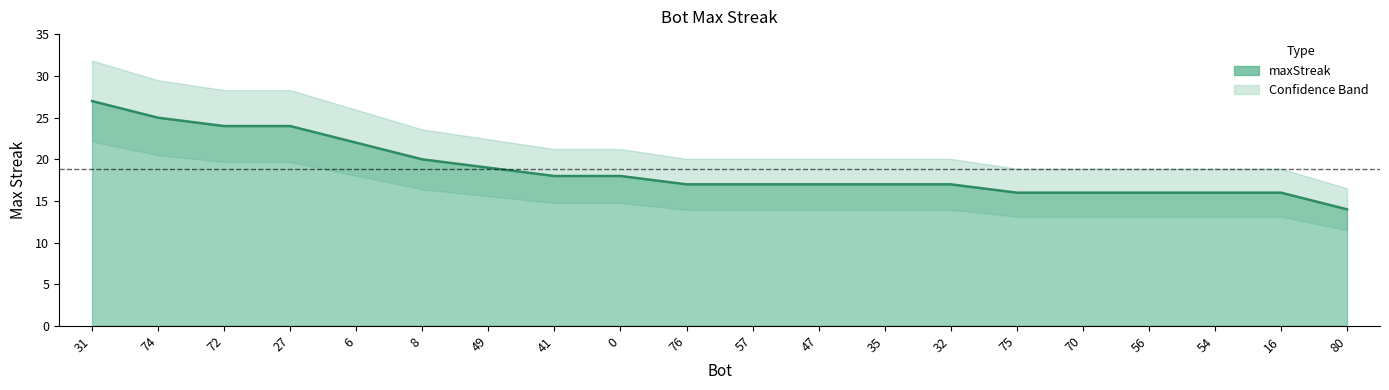

What is the sum of the values at 70 and 41?

34